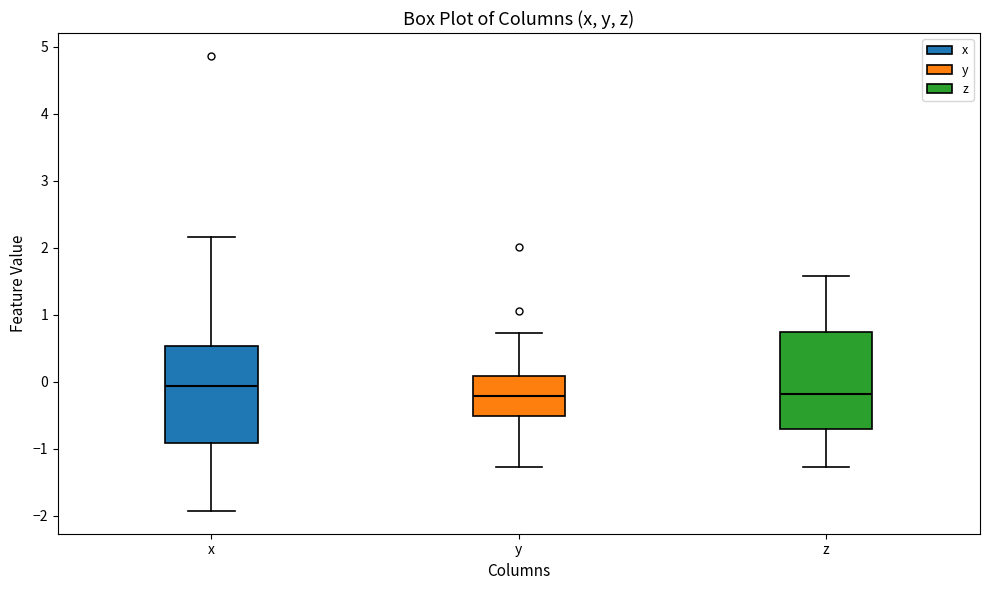

Reading left to right, read every box against the y-axis: the position of its median line, the range the box covers, and the ends of its whiskers. The values are not printed on the chart, so give them approximately, as read against the axis.

x: median -0.1, box -0.9 to 0.5, whiskers -1.9 to 2.2
y: median -0.2, box -0.5 to 0.1, whiskers -1.3 to 0.7
z: median -0.2, box -0.7 to 0.7, whiskers -1.3 to 1.6